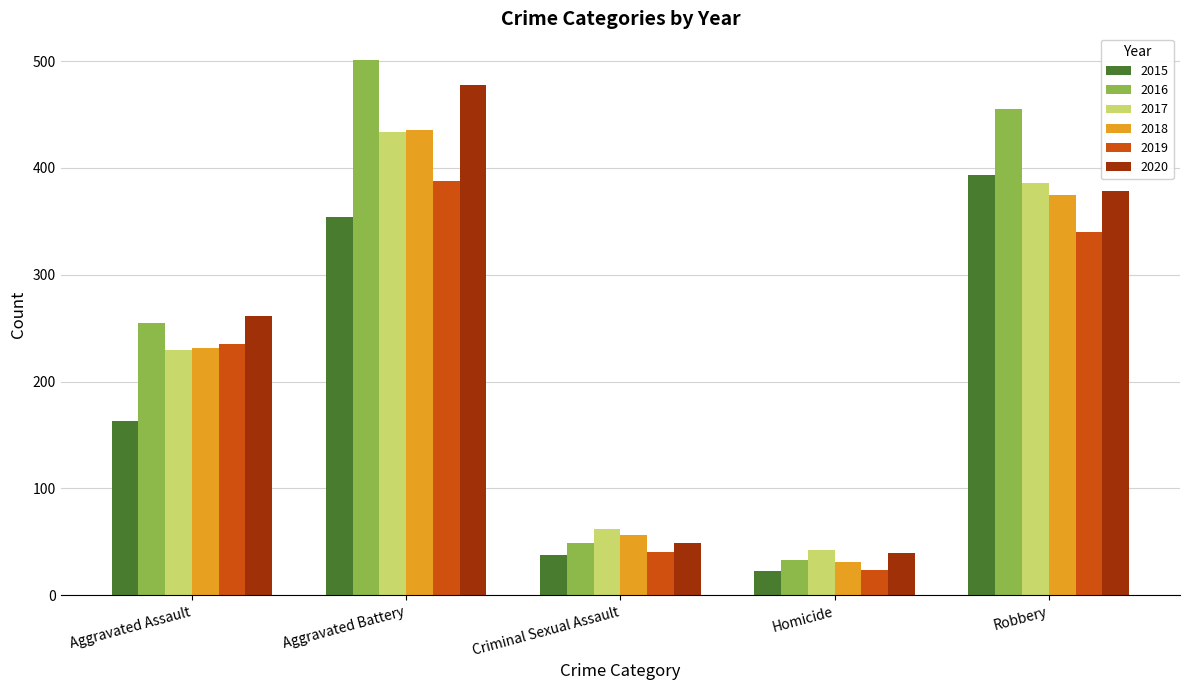

At how many categories does at least one series exceed 361?

2